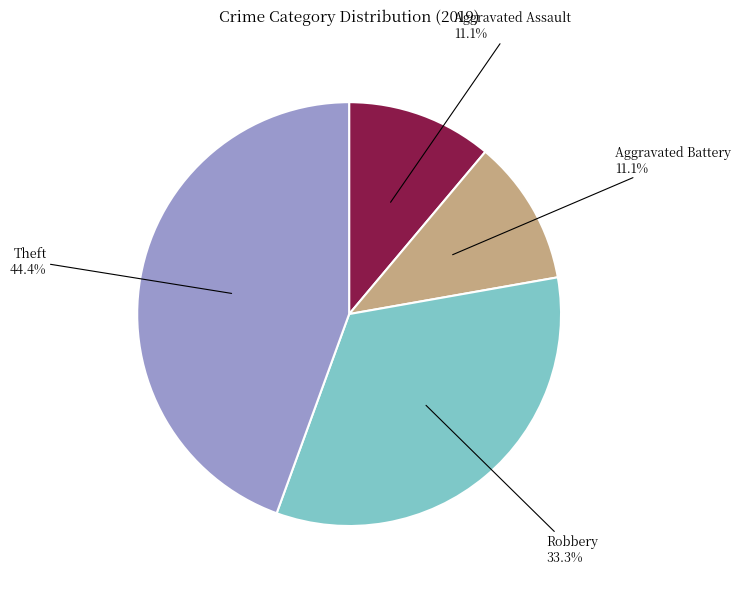

Combined, do Robbery and Aggravated Battery account for over 50%?

No